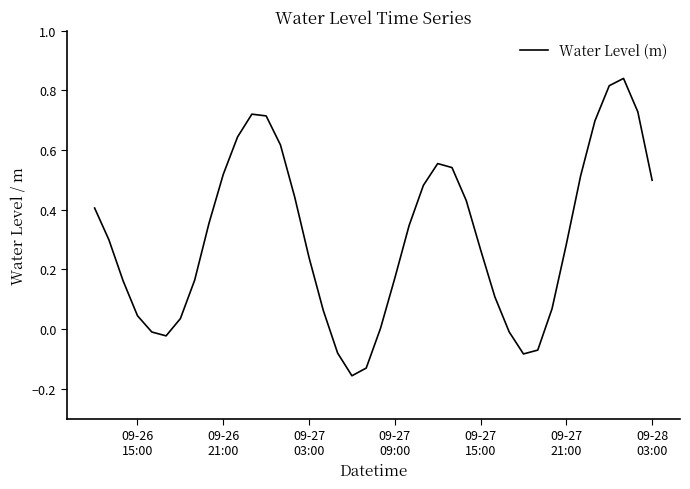

What is the difference between the maximum and minimum values?

1.0